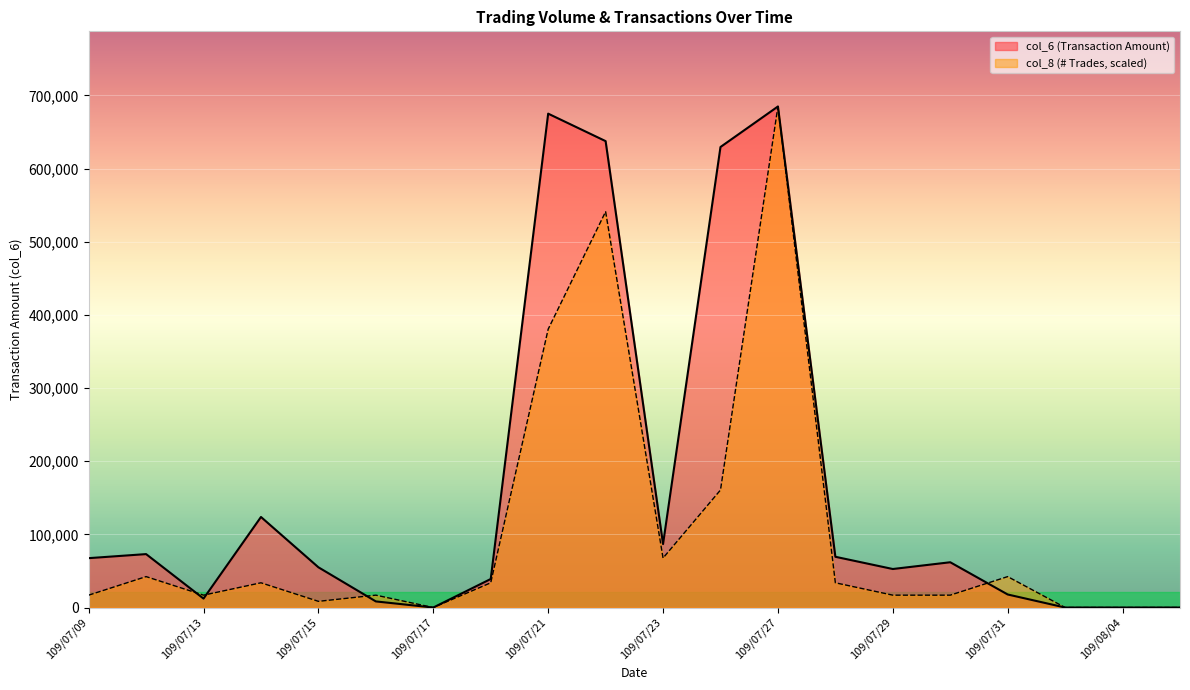

Count the number of data series in this chart.

2